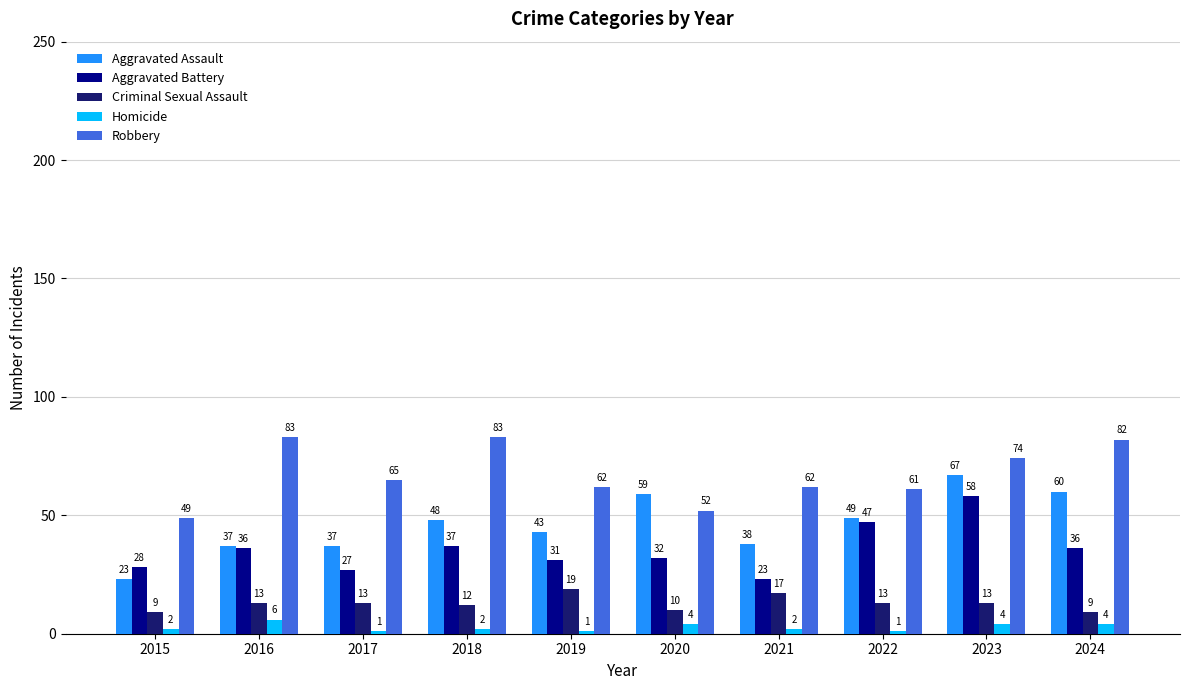

Rank the series by their average value, from highest to lowest.

Robbery, Aggravated Assault, Aggravated Battery, Criminal Sexual Assault, Homicide